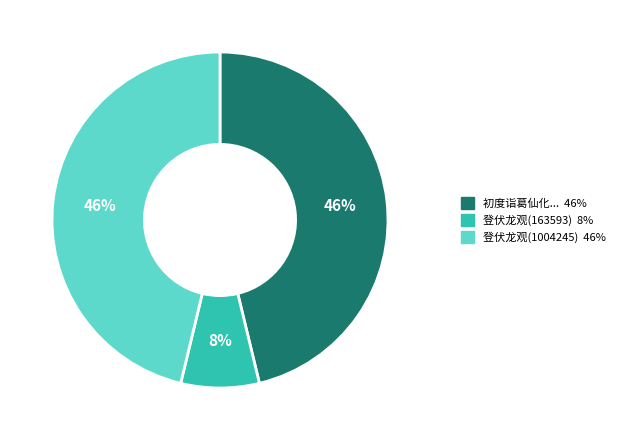

Is there a majority slice in this chart?

No